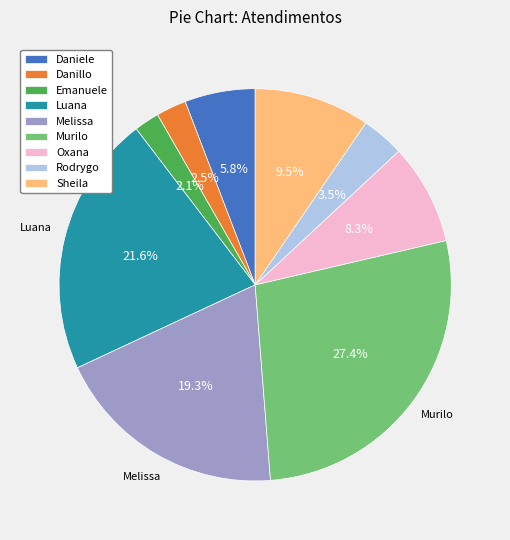

Does any single category account for the majority?

No